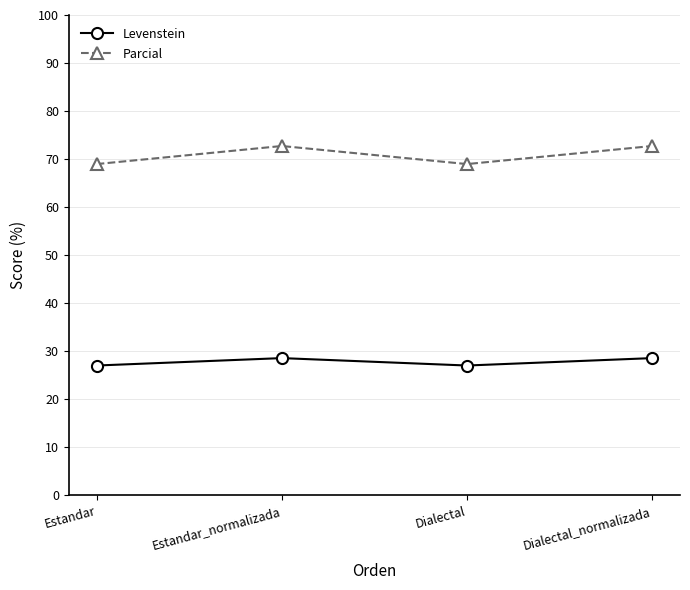

How many Parcial values are between 68 and 72?

2